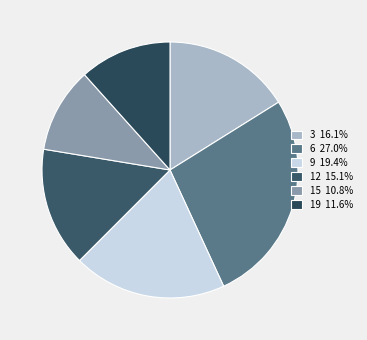

The 15 slice represents 5% of the pie. True or false?

False